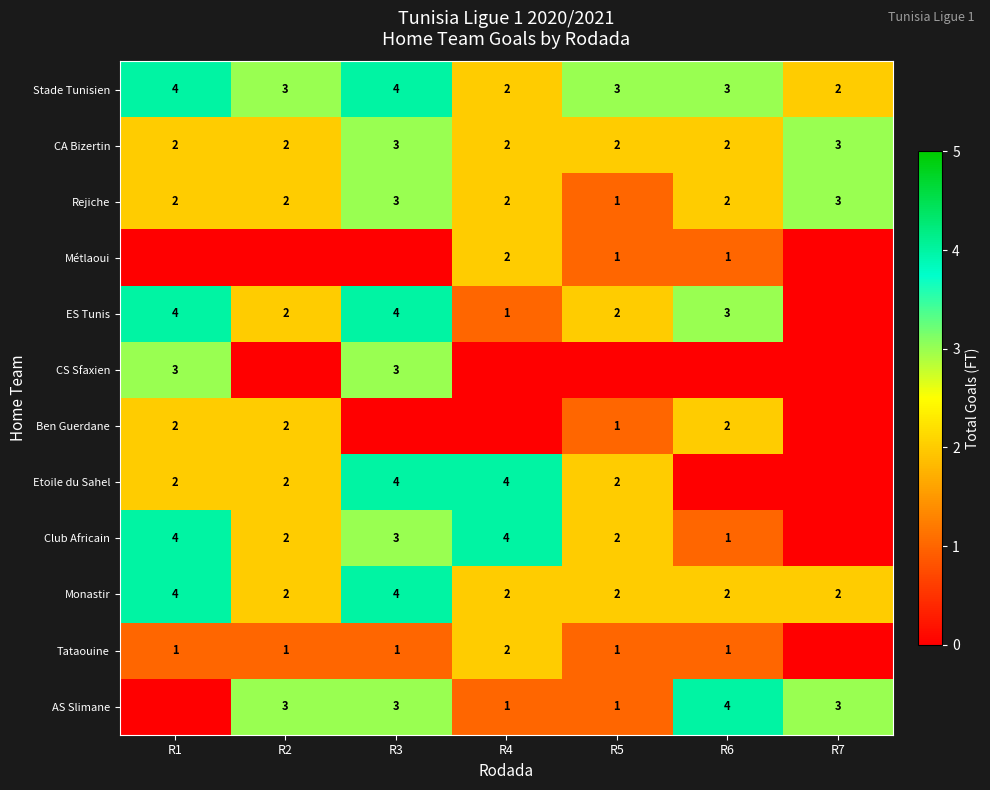

The value of Métlaoui at R4 is 1. True or false?

False